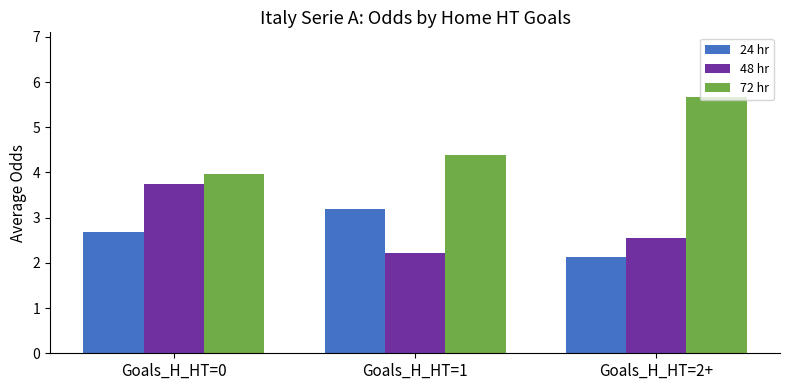

What is the maximum value shown in the chart?

5.7